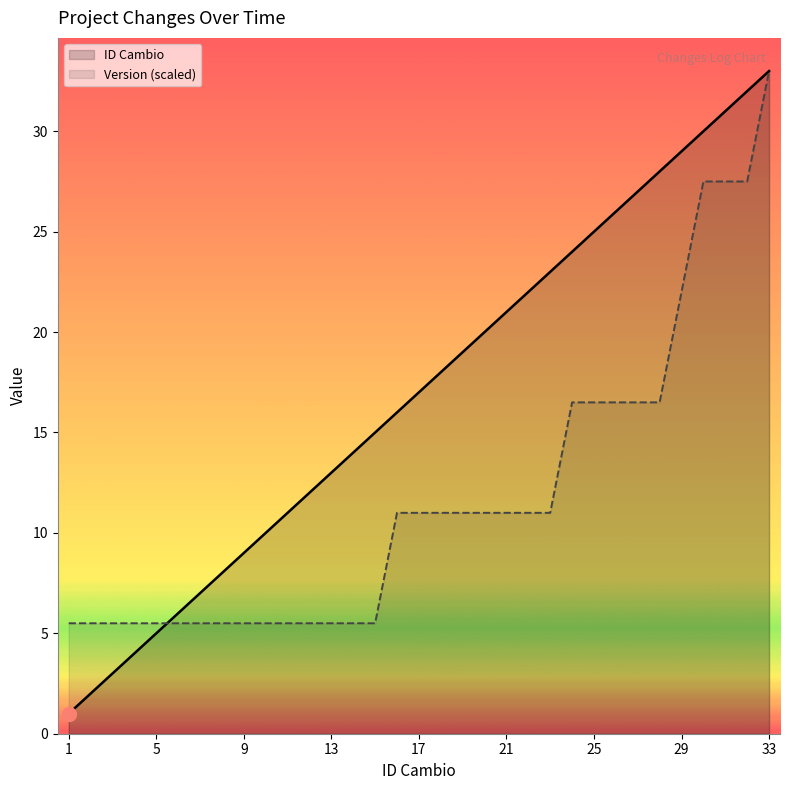

How many series are shown in this chart?

2